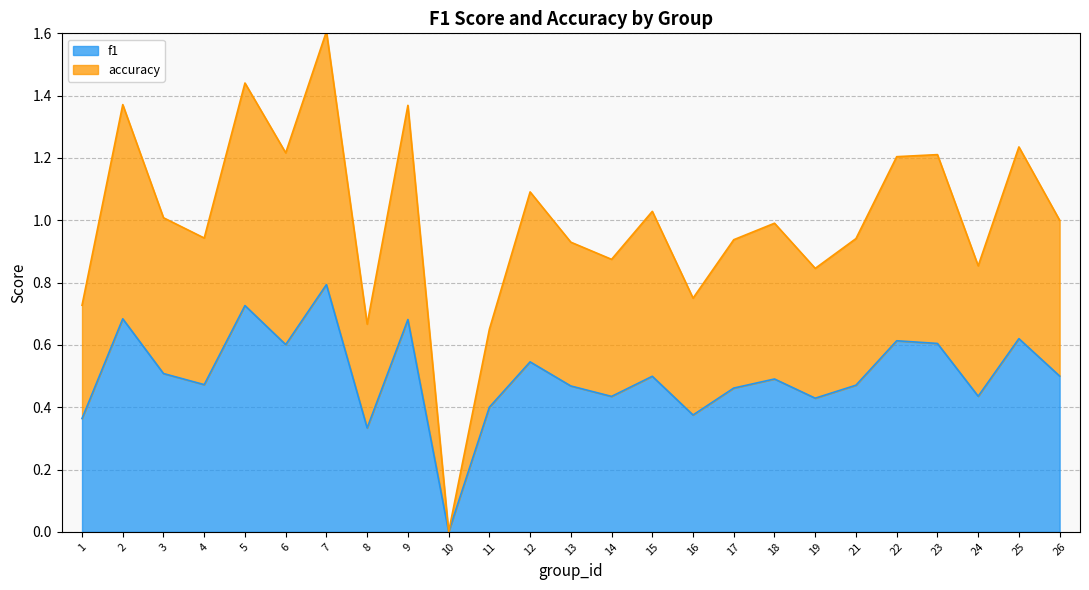

True or false: accuracy and f1 intersect in this chart.

False